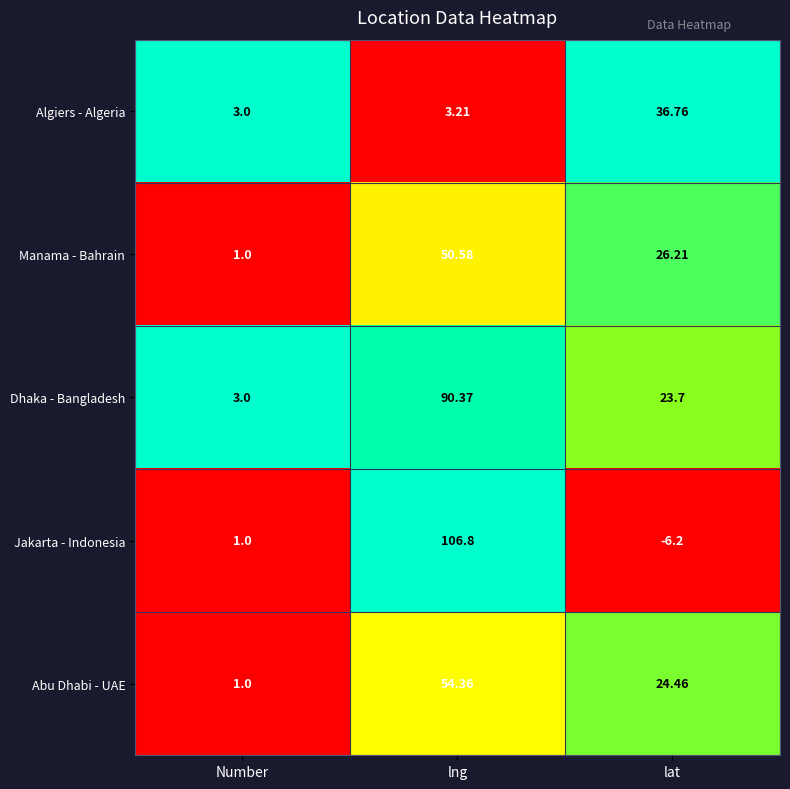

Which series has the largest range (max minus min)?

Jakarta - Indonesia